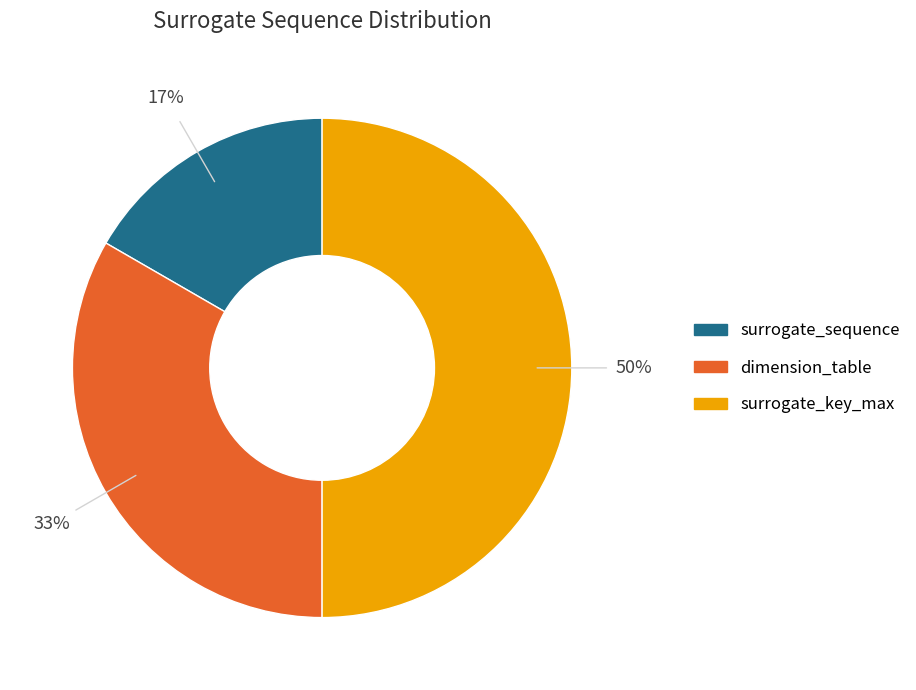

To the nearest percent, what is the combined percentage of dimension_table and surrogate_key_max?

83%